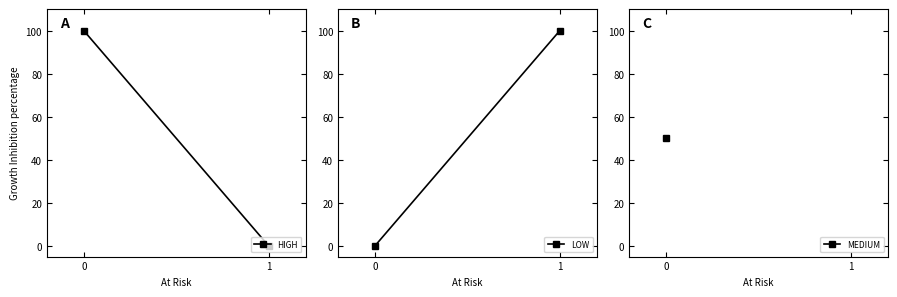

Reading right to left, transcribe all the data shown in this chart.

HIGH: 0	100
LOW: 100	0